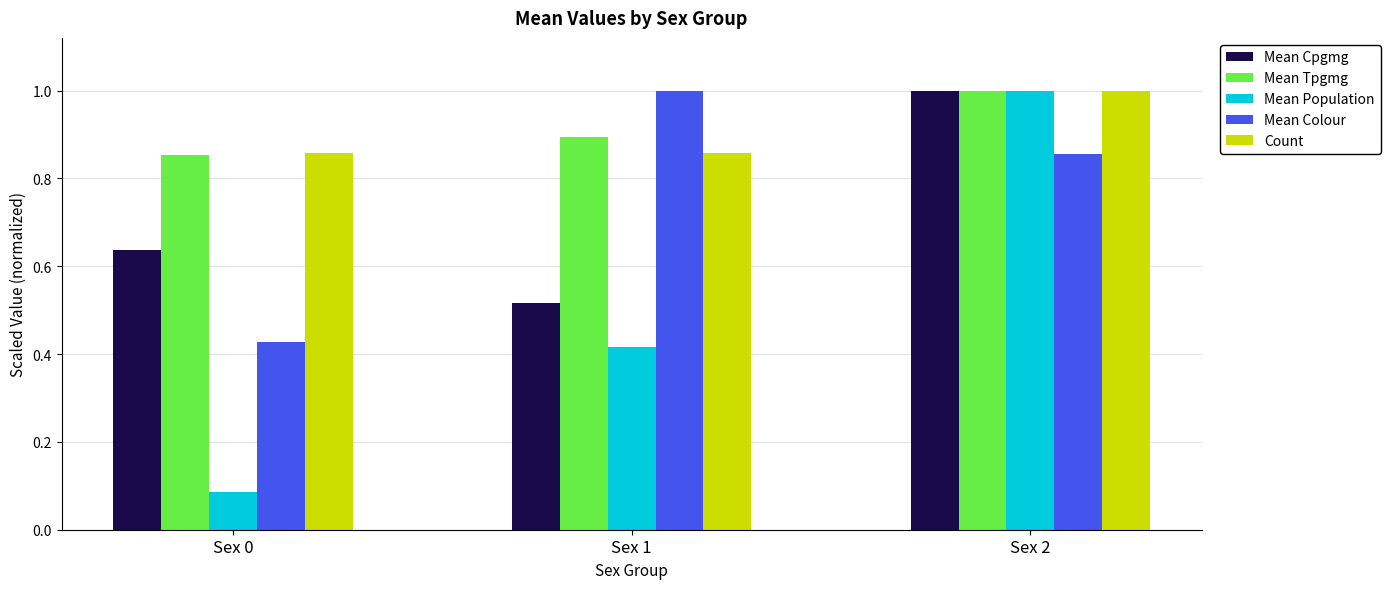

At which label does Mean Population reach its minimum?

Sex 0